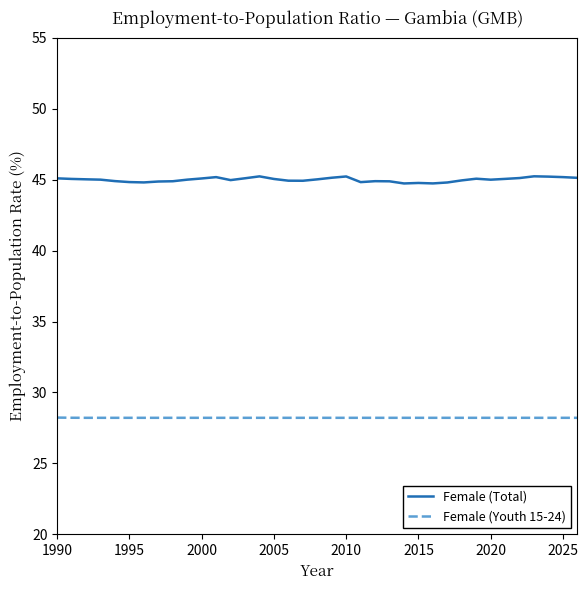

Which series has the largest total across all categories?

Female (Total)